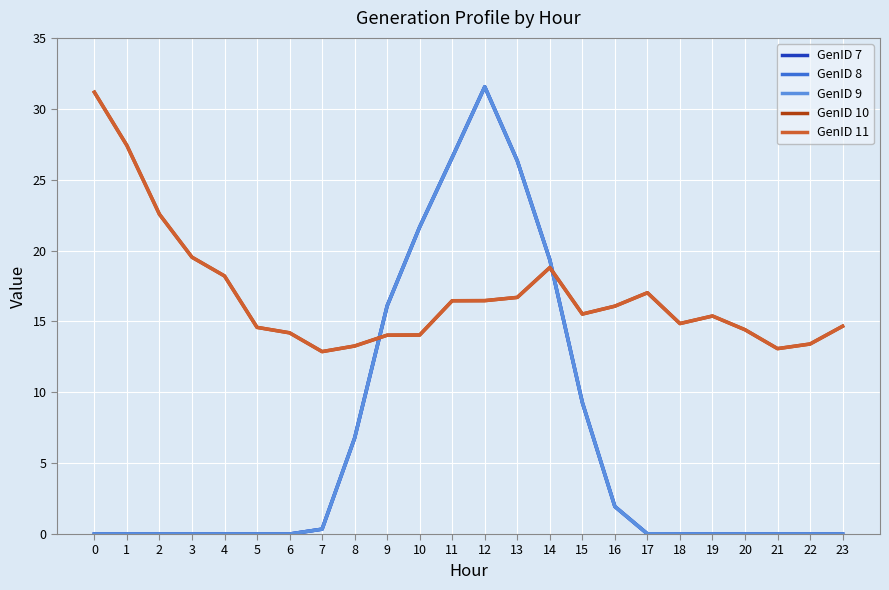

Does the chart have visible grid lines?

Yes